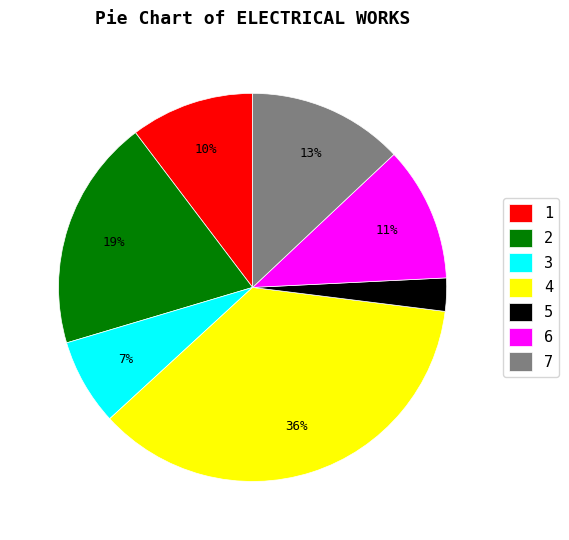

To the nearest percent, what is the average slice percentage?

14%